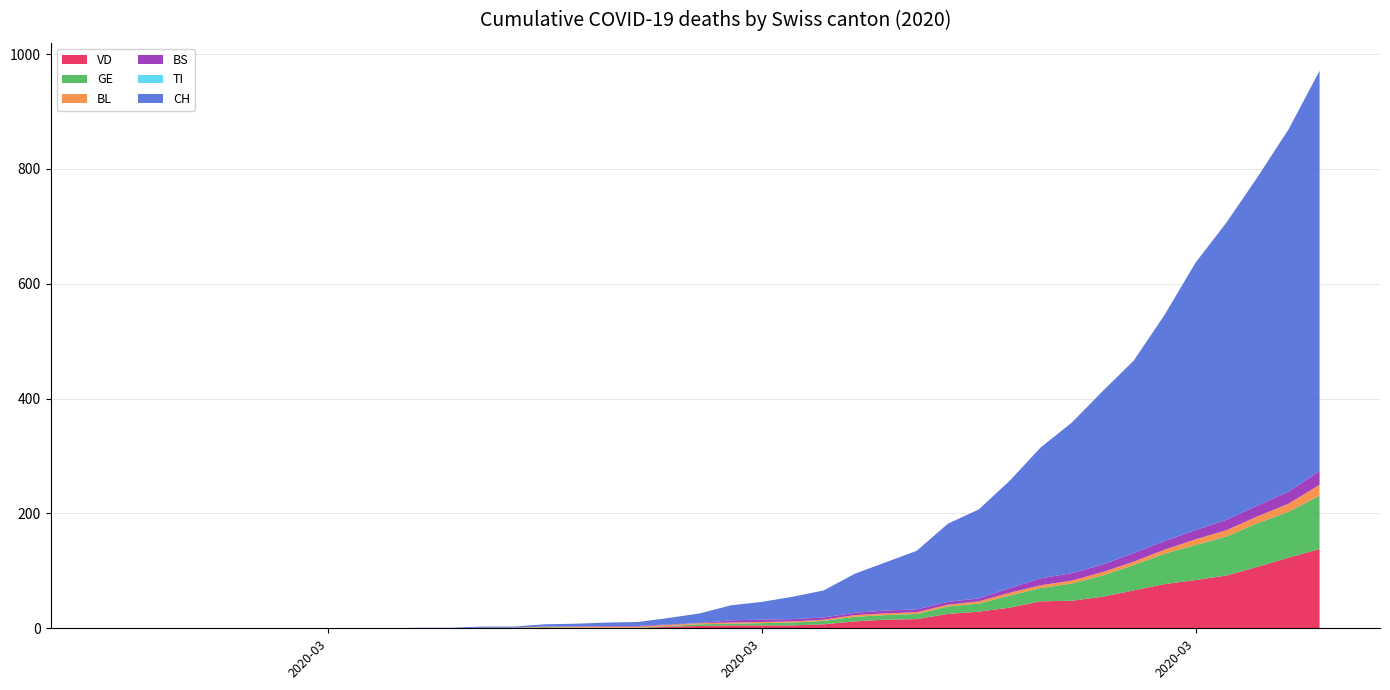

Reading left to right, extract all data points from this chart.

VD: 0	0	0	0	0	0	0	0	0	0	0	0	0	0	1	0	0	0	3	4	5	5	5	7	12	15	16	25	29	36	47	48	55	66	77	84	92	107	123	138
GE: 0	0	0	0	0	0	0	0	0	0	0	0	0	0	1	1	1	1	1	3	3	4	5	6	8	8	9	13	14	21	23	30	37	44	53	61	68	76	80	93
TI: 0	0	0	0	0	0	0	0	0	0	0	0	0	0	0	0	0	0	0	0	0	0	0	0	0	0	0	0	0	0	0	0	0	0	0	0	0	0	0	0
BL: 0	0	0	0	0	0	0	0	0	0	0	0	1	1	1	2	2	2	2	2	2	2	2	2	3	3	3	3	4	5	5	5	6	6	7	10	11	12	14	19
BS: 0	0	0	0	0	0	0	0	0	0	0	0	0	0	0	0	1	1	1	0	4	4	4	4	4	5	5	5	5	8	12	13	13	15	15	16	18	19	21	24
CH: 0	0	0	0	0	0	0	0	0	0	1	1	2	2	4	5	6	7	11	17	26	31	39	47	68	84	102	136	155	187	228	262	302	335	394	466	518	572	631	697